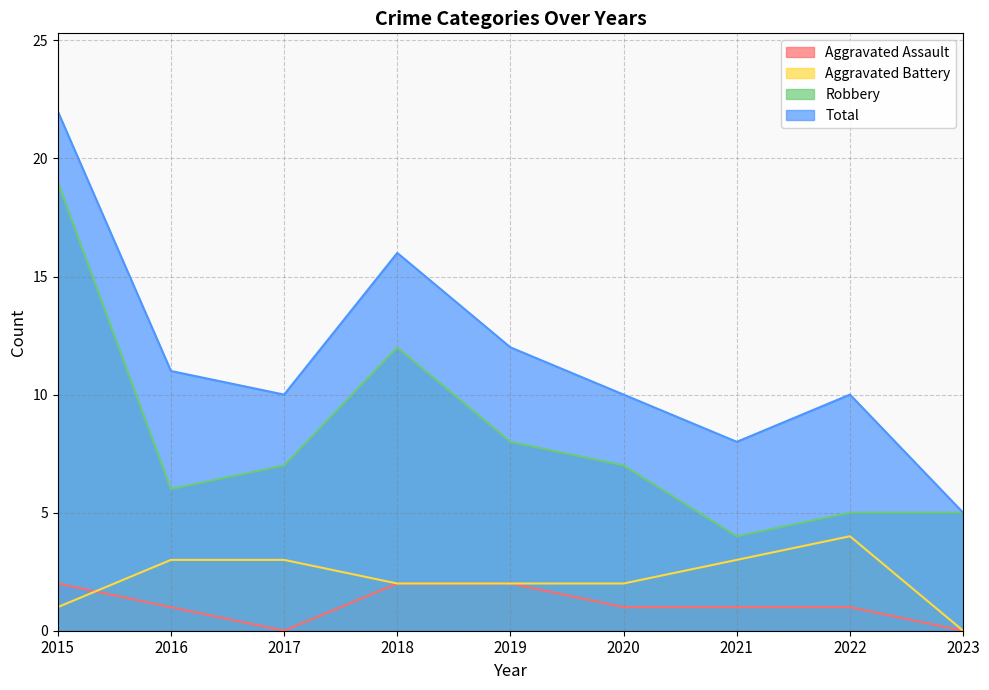

Which has a higher value, 2021 or 2020?

2021